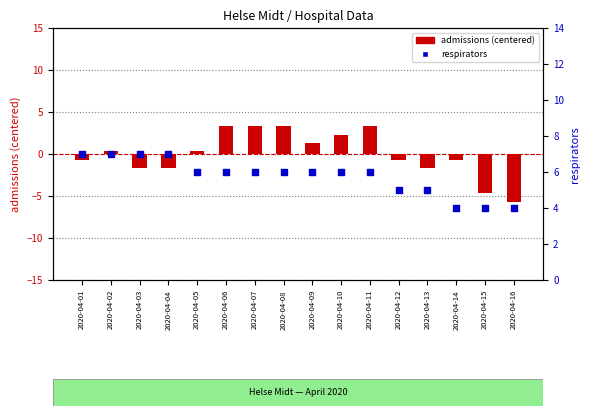

Is the value of admissions (centered) at 2020-04-14 greater than the value of respirators at 2020-04-08?

No